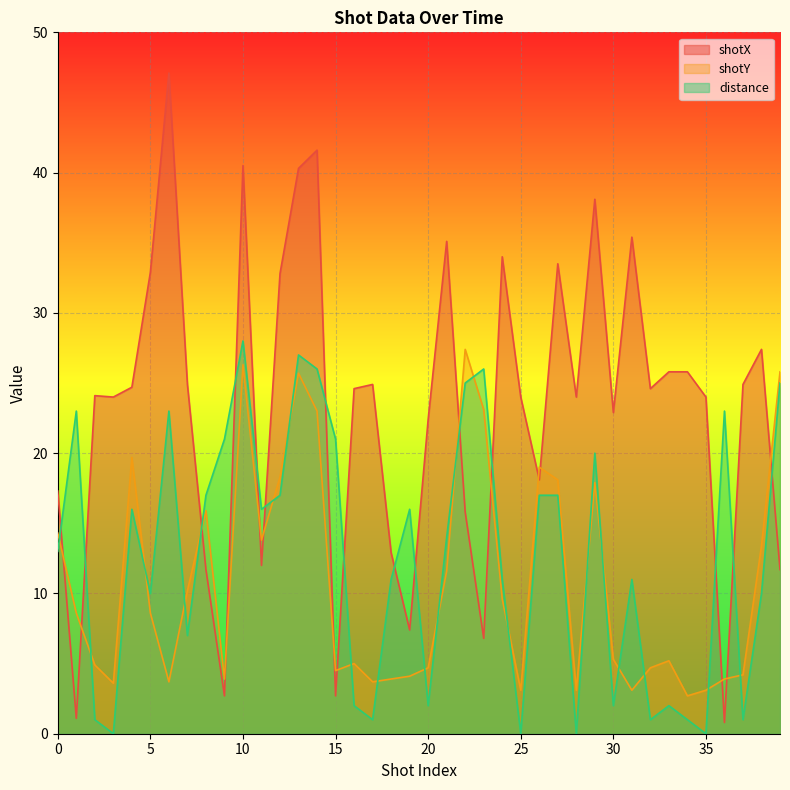

Between which two adjacent categories do distance and shotX first intersect?

0 and 1